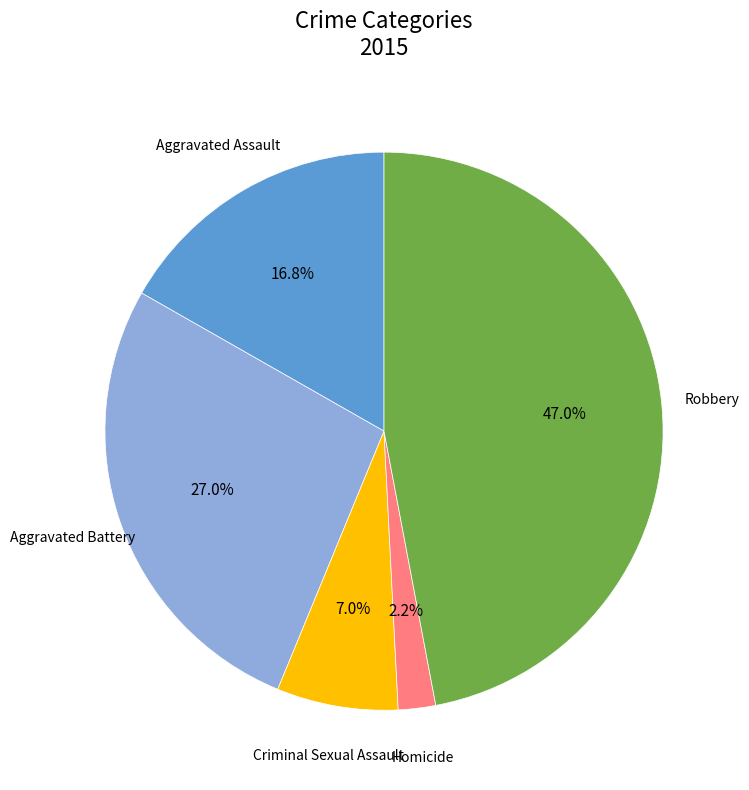

The Aggravated Assault slice represents 17% of the pie. True or false?

True